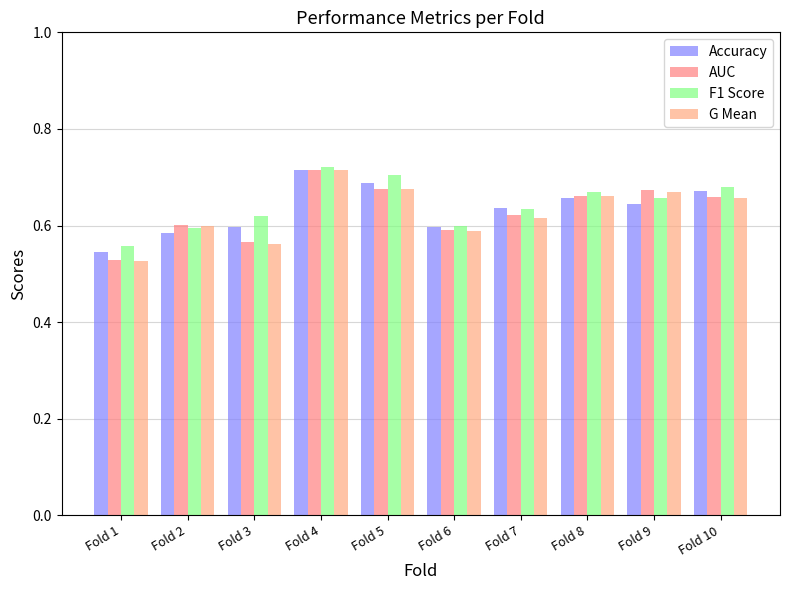

What is the sum of the G Mean values at Fold 2 and Fold 8?

1.3